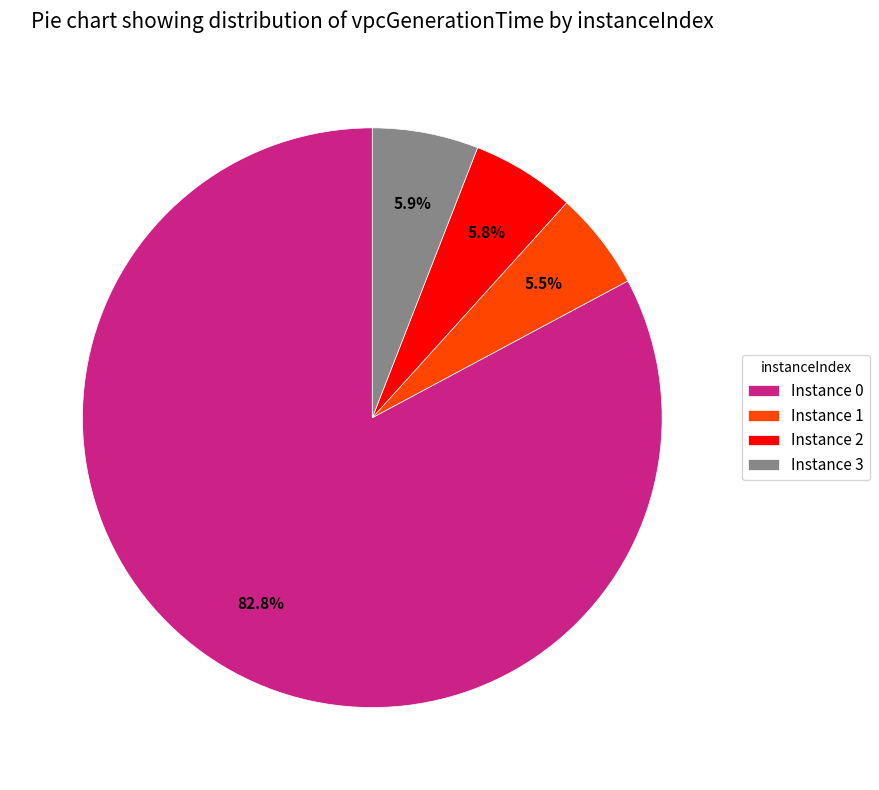

Between Instance 2 and Instance 0, which is larger?

Instance 0